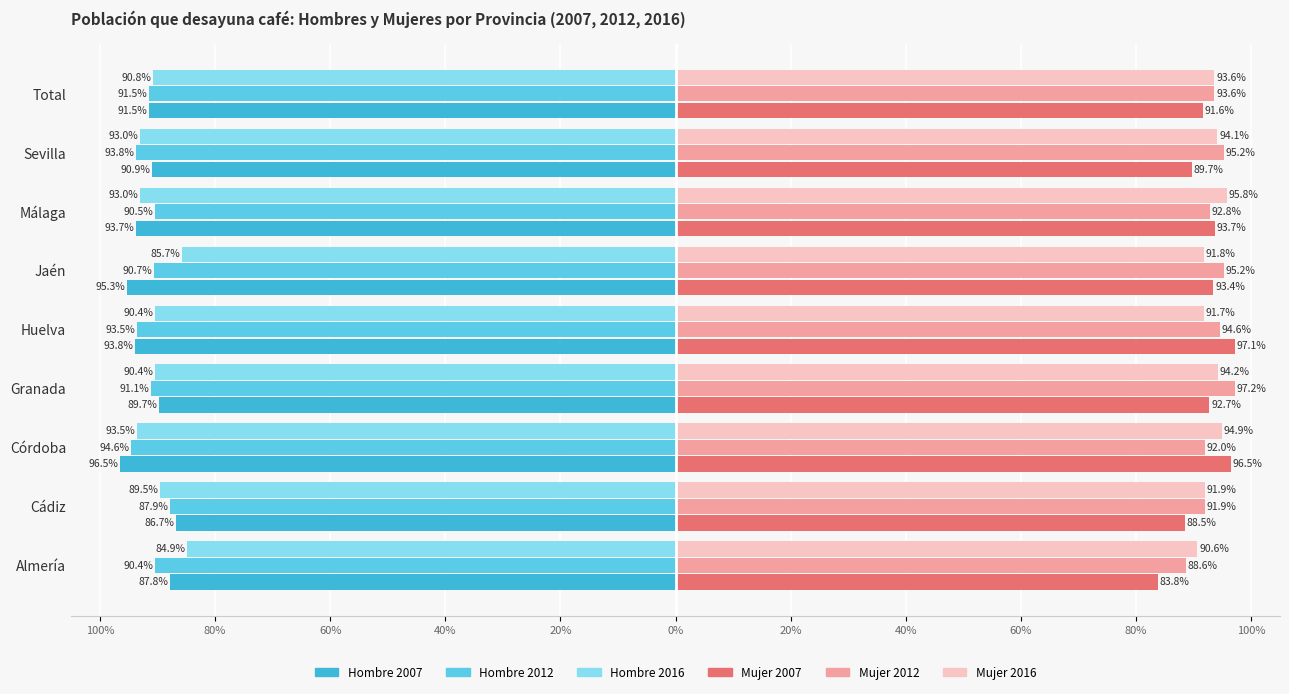

How many data points in Hombre 2016 are above -90?

3